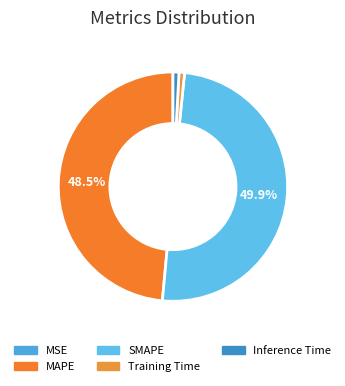

To the nearest percent, what is the average slice percentage?

20%